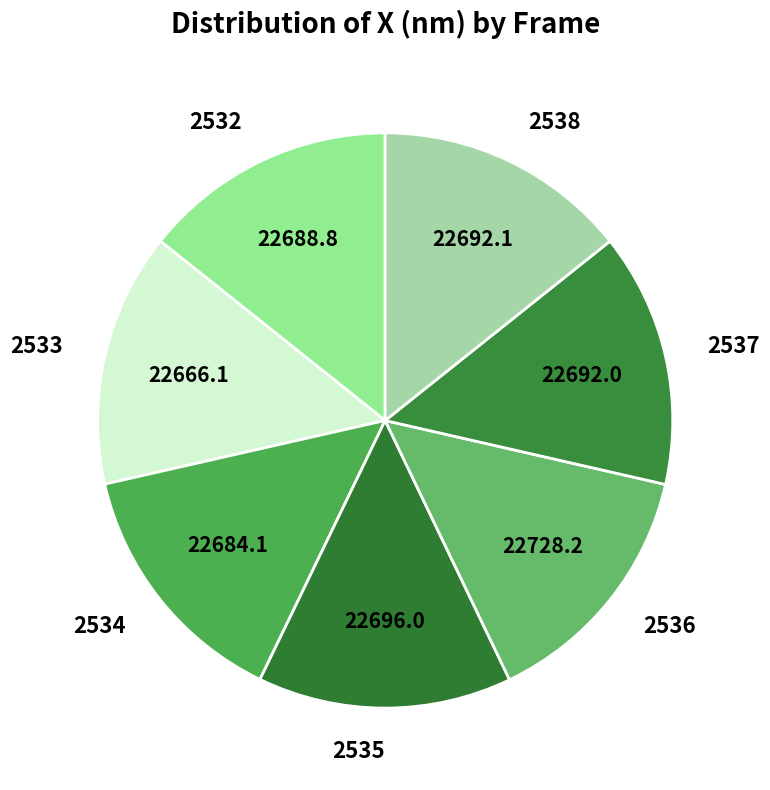

Do 2537 and 2536 together represent more than half of the pie?

No